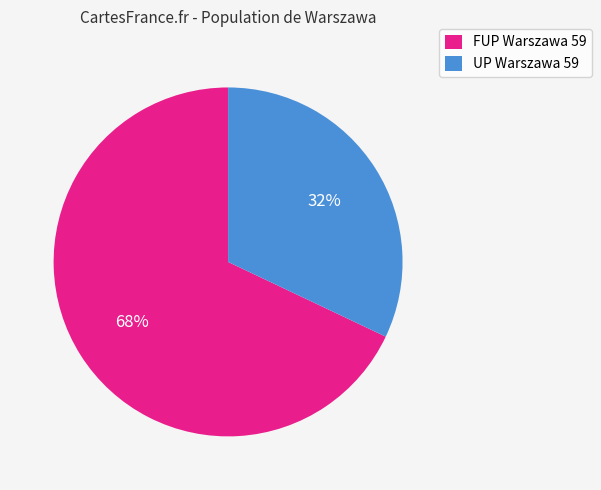

Which category has the smallest portion of the pie?

UP Warszawa 59